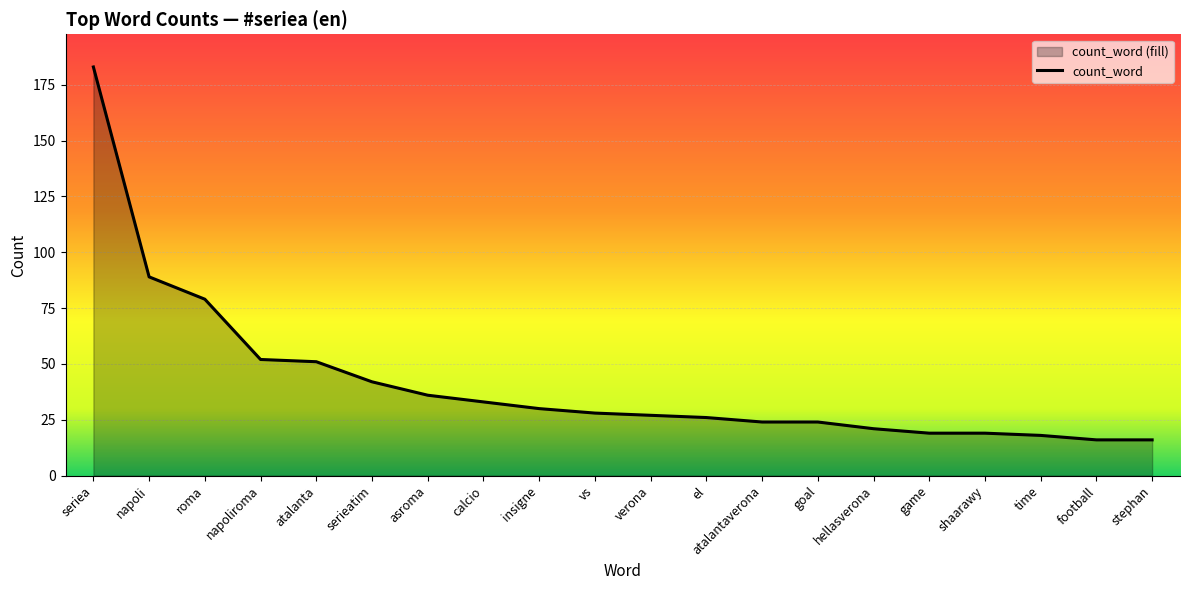

True or false: the data shows 19 at game.

True